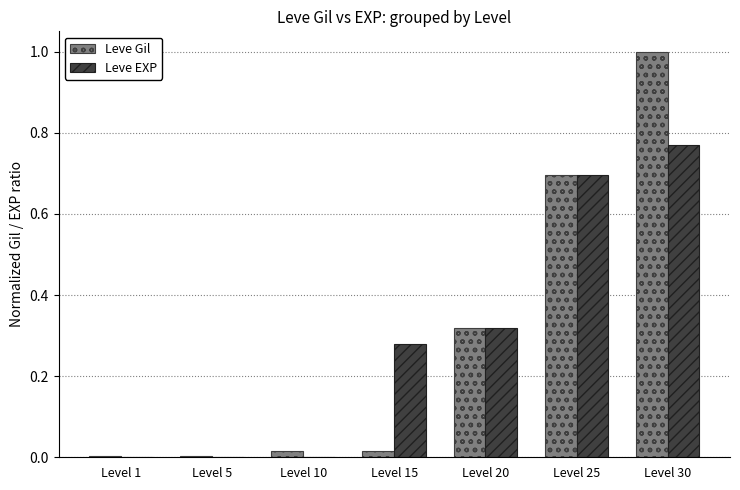

Is the value of Leve EXP at Level 25 greater than the value of Leve Gil at Level 10?

Yes